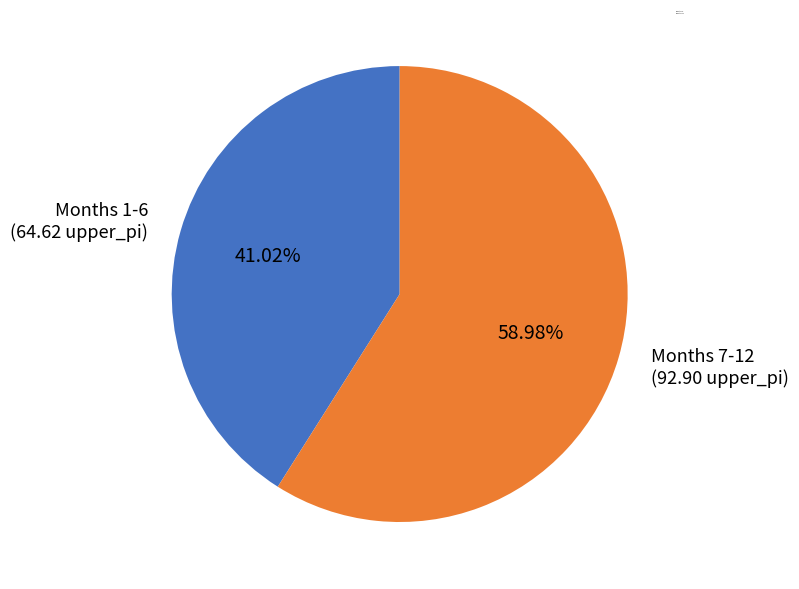

Is the sum of Months 1-6 and Months 7-12 greater than half?

Yes